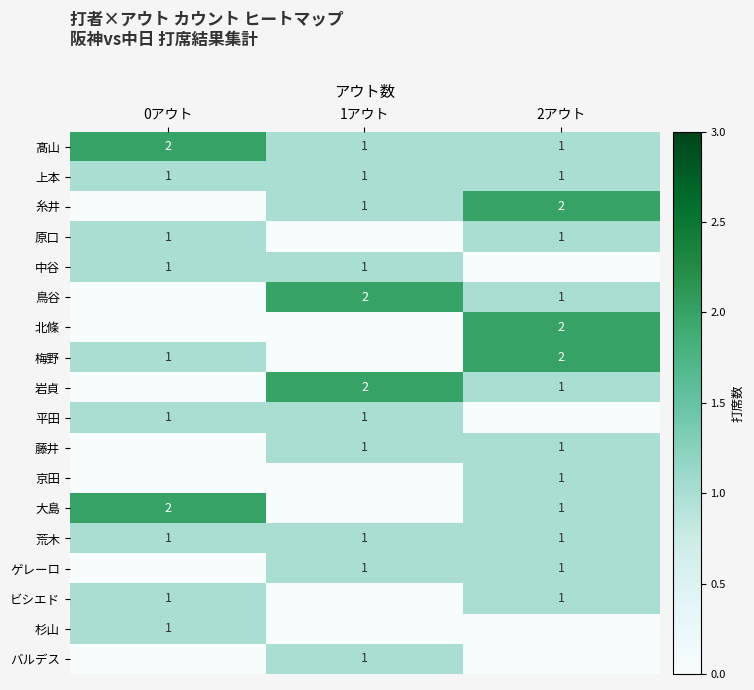

Is it true that 岩貞 equals 0 at 1アウト?

False